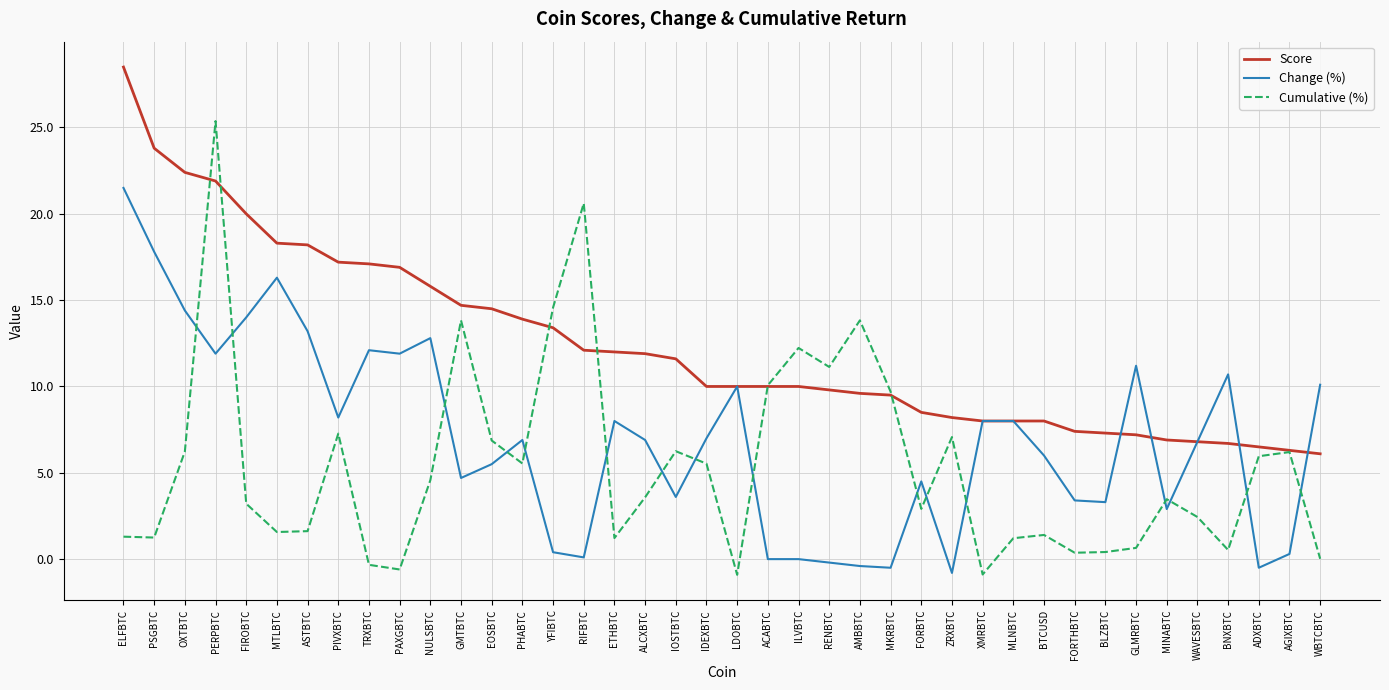

List the series in order of their overall mean, lowest first.

Cumulative (%), Change (%), Score